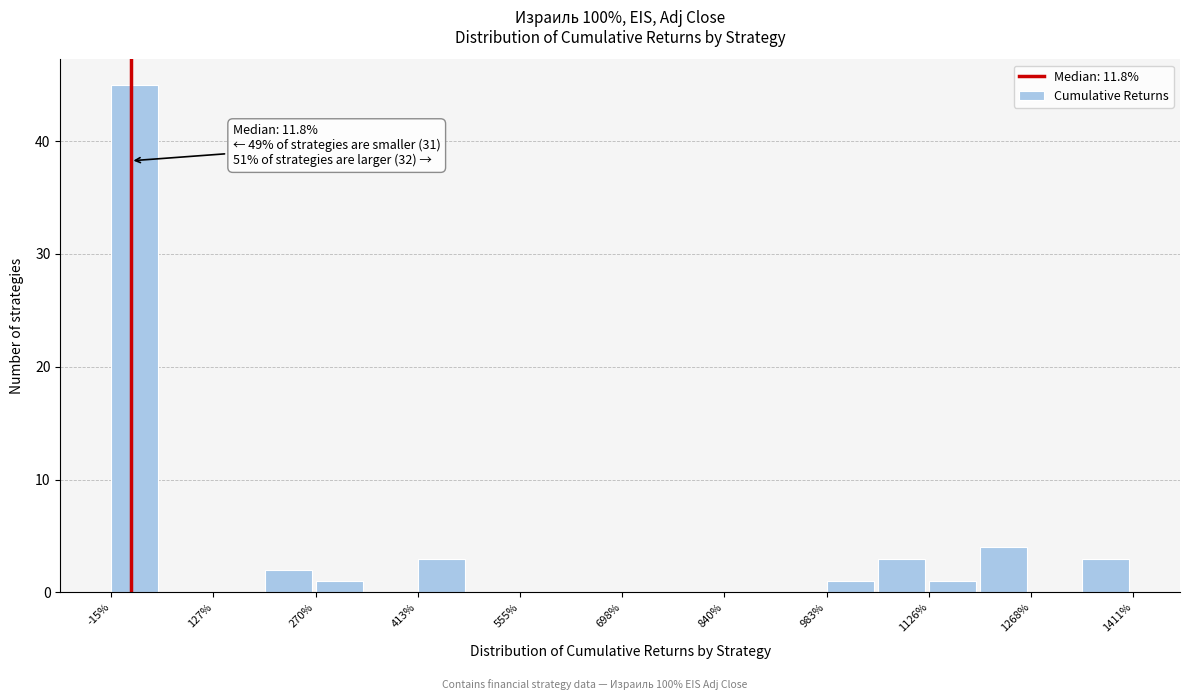

Around what value on the x-axis is the tallest bar? Give the approximate position of its centre, as read against the axis.

20